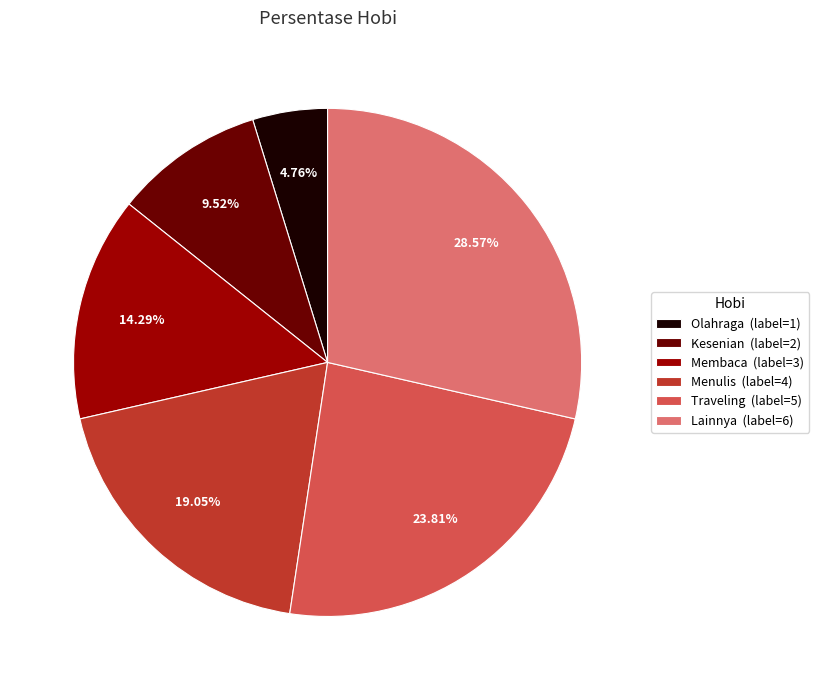

Does Membaca account for over 50% of the chart?

No